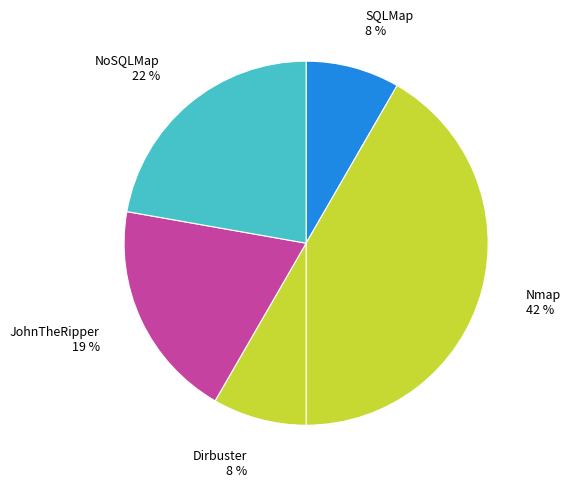

Is there a majority slice in this chart?

No